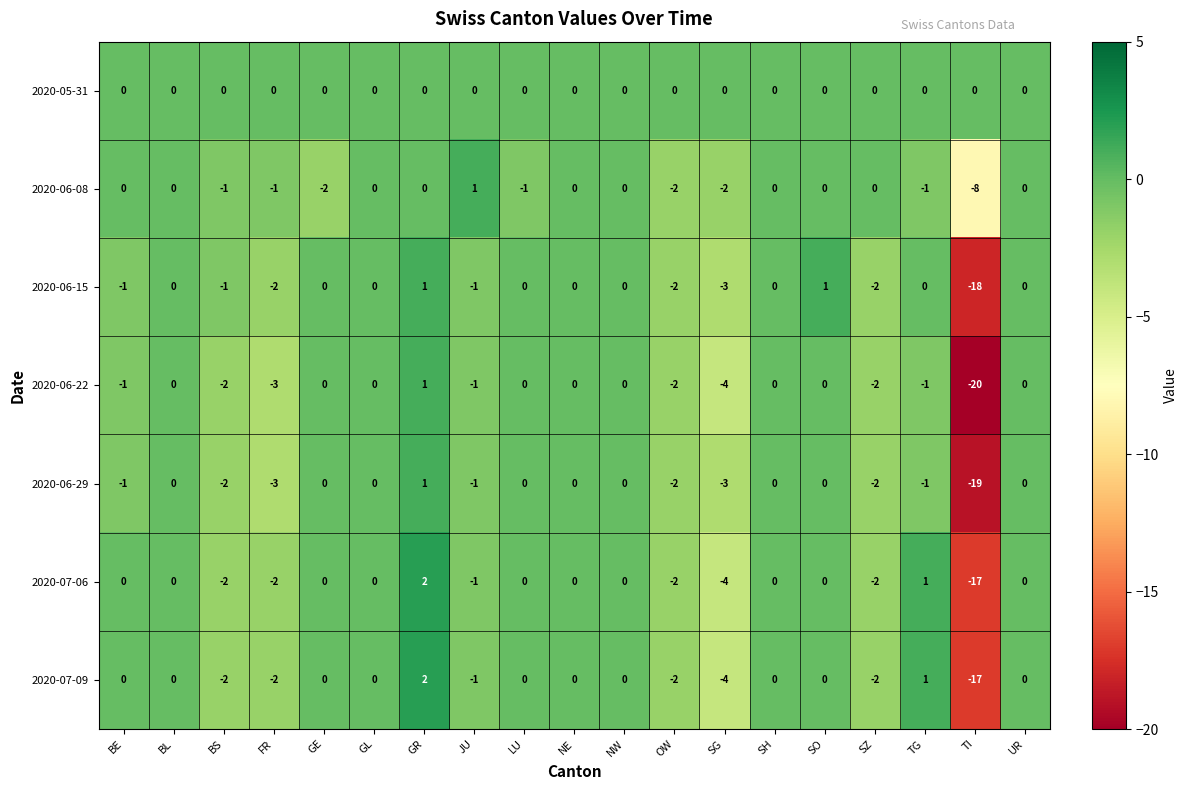

Which series has the largest total across all categories?

2020-05-31